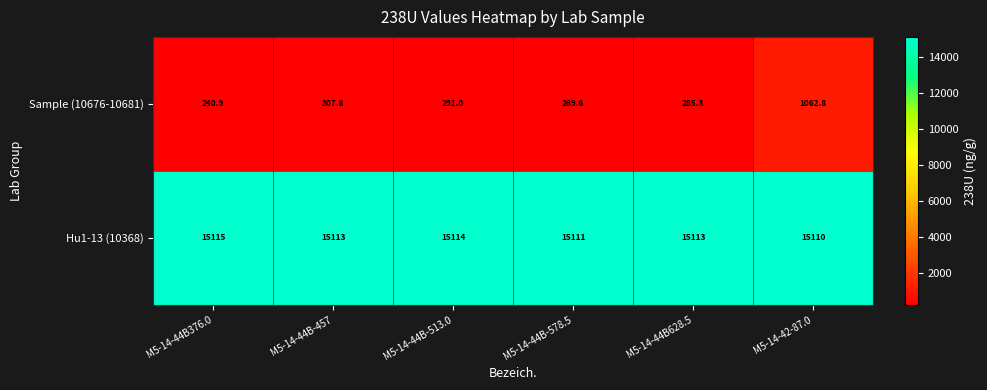

What is the sum of the Sample (10676-10681) values at M5-14-44B376.0 and M5-14-44B-513.0?

531.9